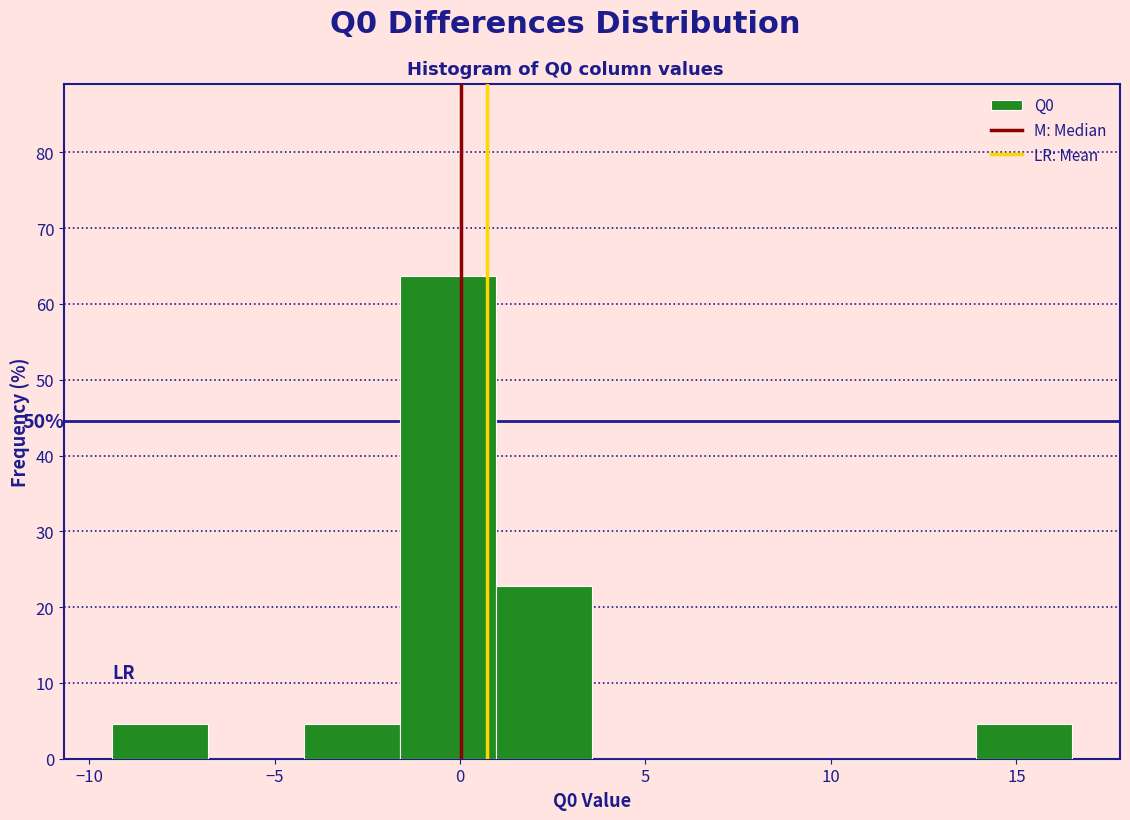

Which range on the x-axis has the tallest bar?

-1.5 to 1.0